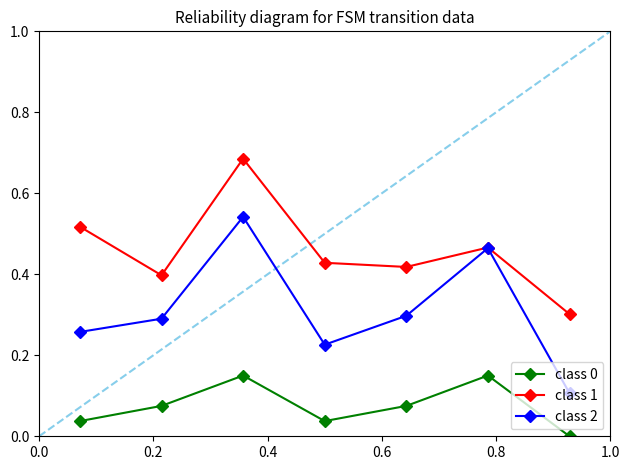

Which series has the largest range (max minus min)?

class 2